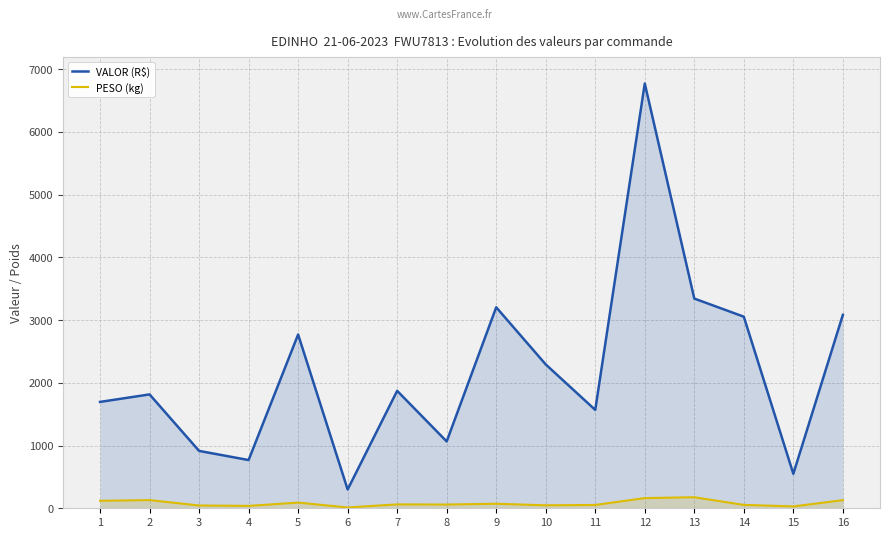

Is it true that PESO (kg) equals 12.8 at 6?

True